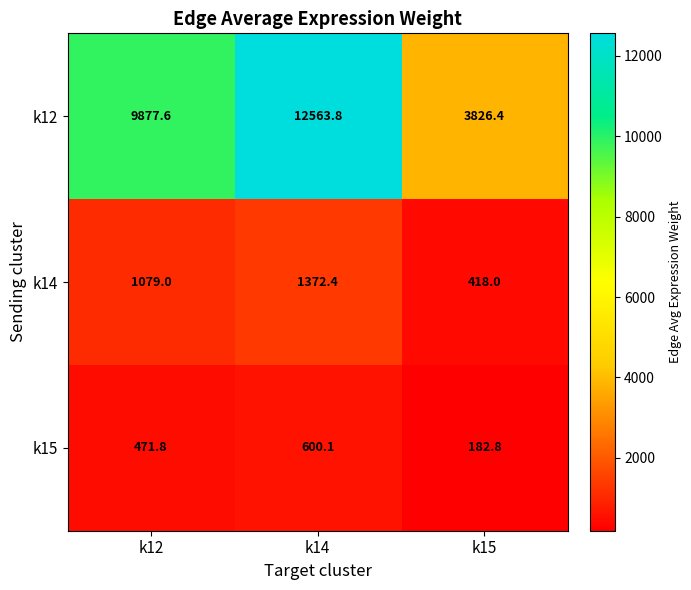

List the series in order of their peak value, highest first.

k12, k14, k15